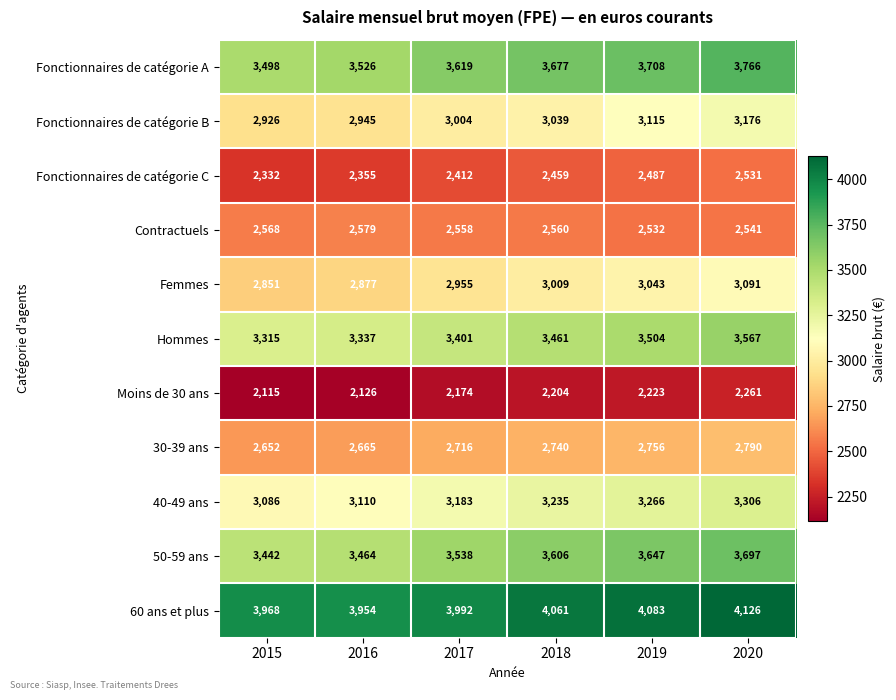

Which category has the highest value across all series?

2020